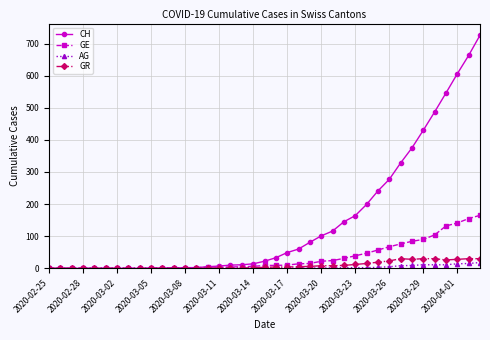

Which series has the largest range (max minus min)?

CH